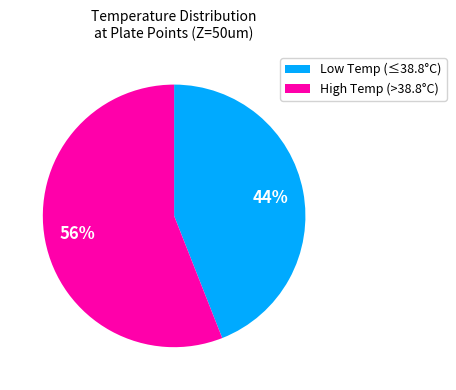

The Low Temp (≤38.8°C) slice represents 38% of the pie. True or false?

False